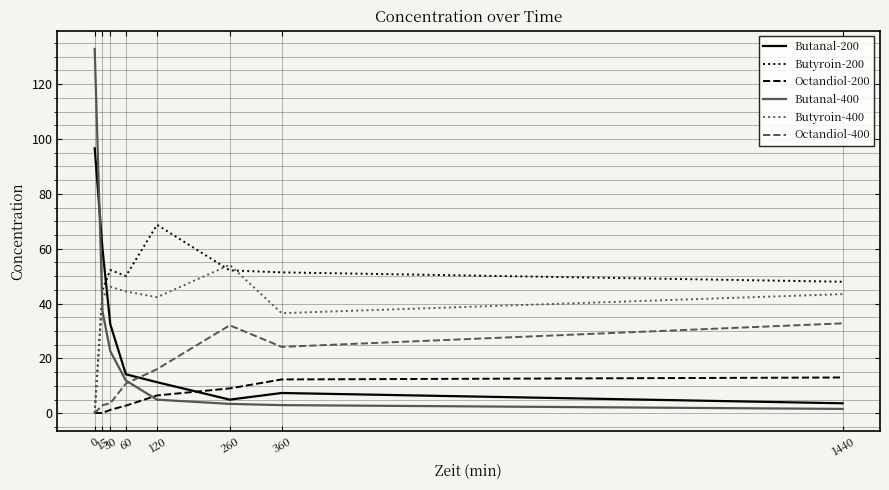

The value of Butanal-400 at 15 is 58.7. True or false?

False